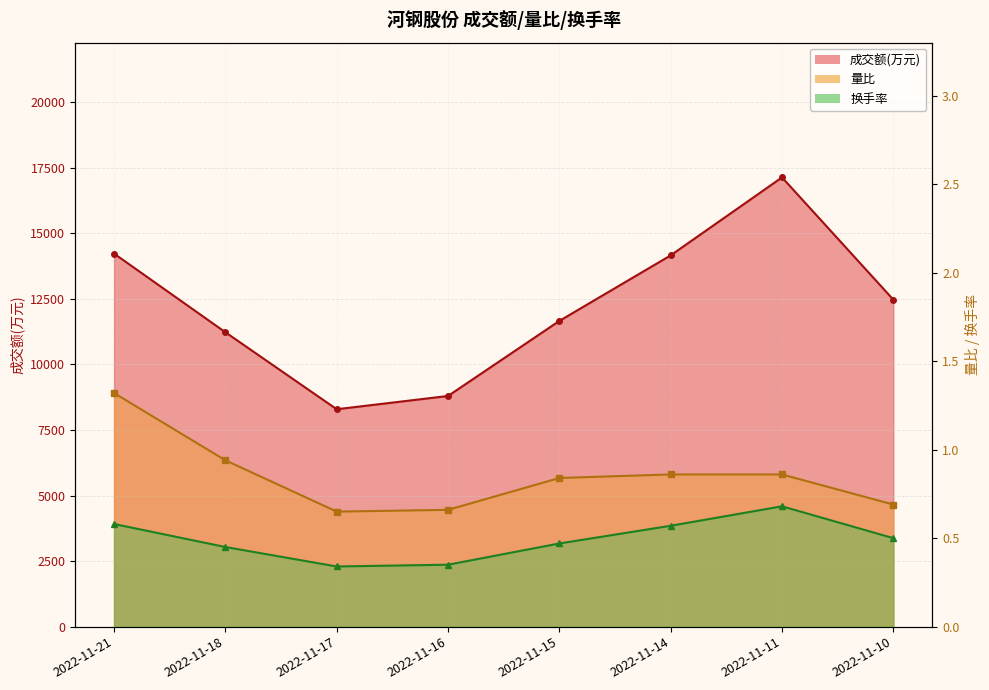

True or false: 成交额(万元) and 量比 cross at least once.

False